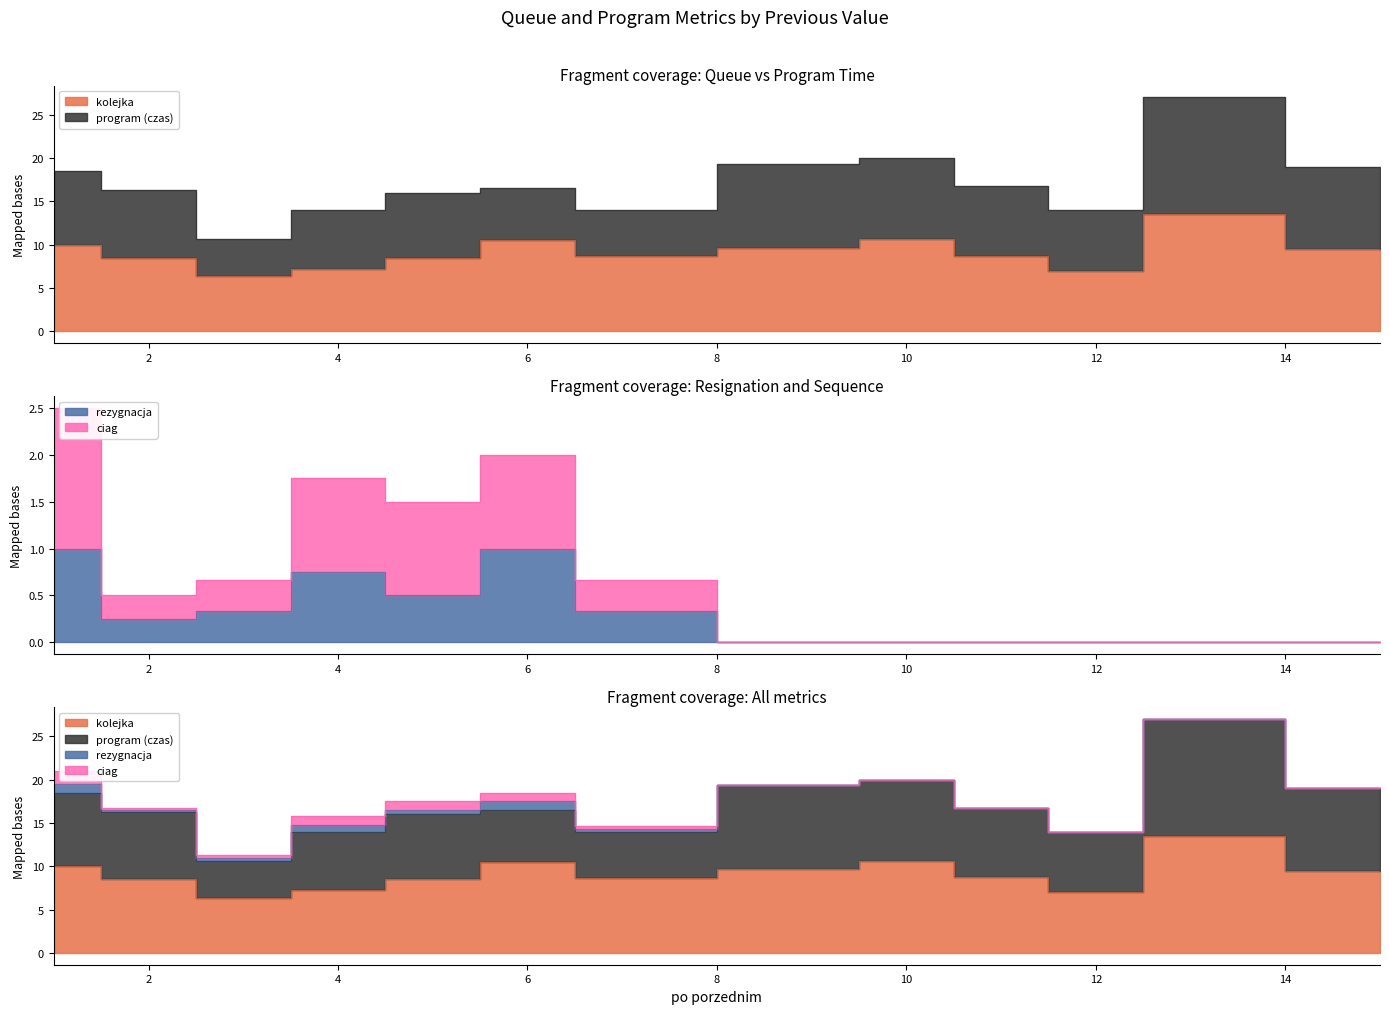

At 9, list the series in order from smallest to largest.

rezygnacja, ciag, kolejka, program (czas)